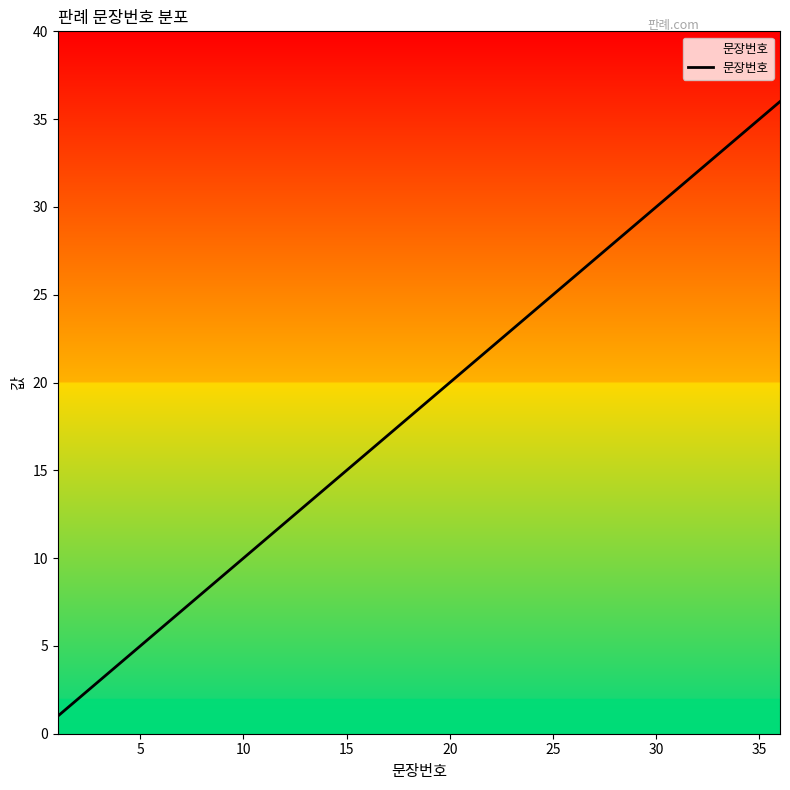

What is the greatest value displayed?

36